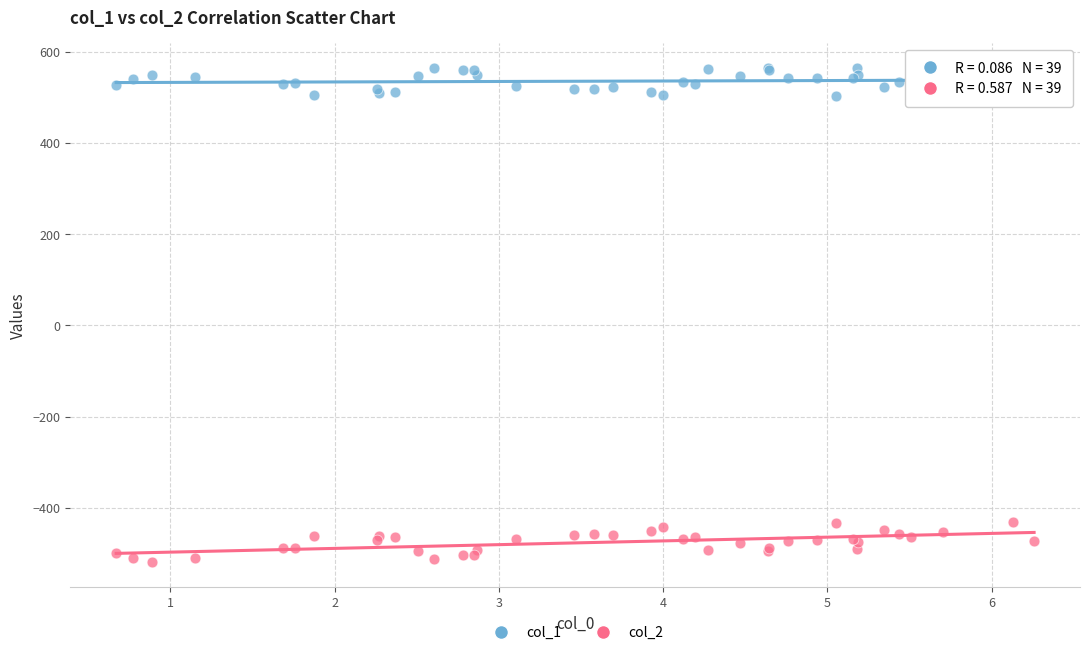

Which series reaches the maximum Y coordinate?

col_1